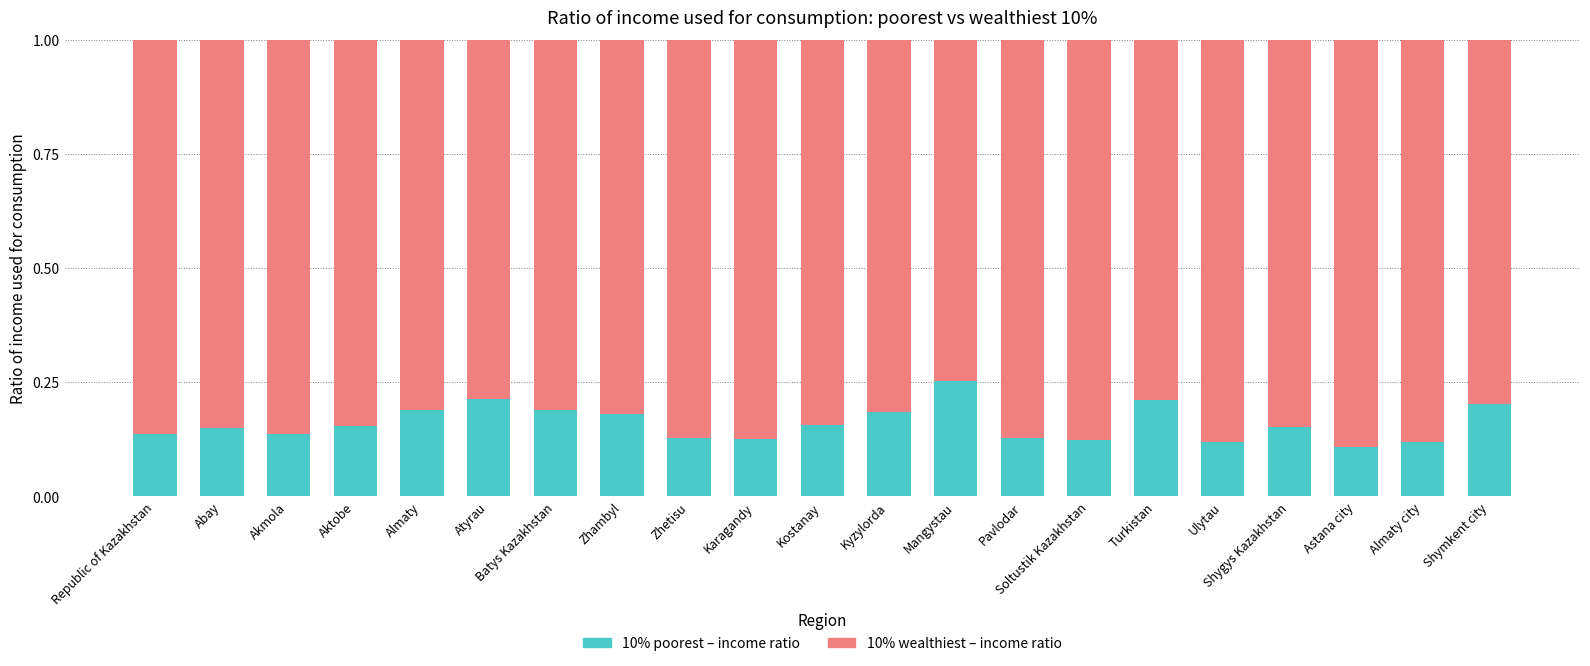

The 10% poorest – income ratio series shows 0.1 at Akmola. True or false?

True